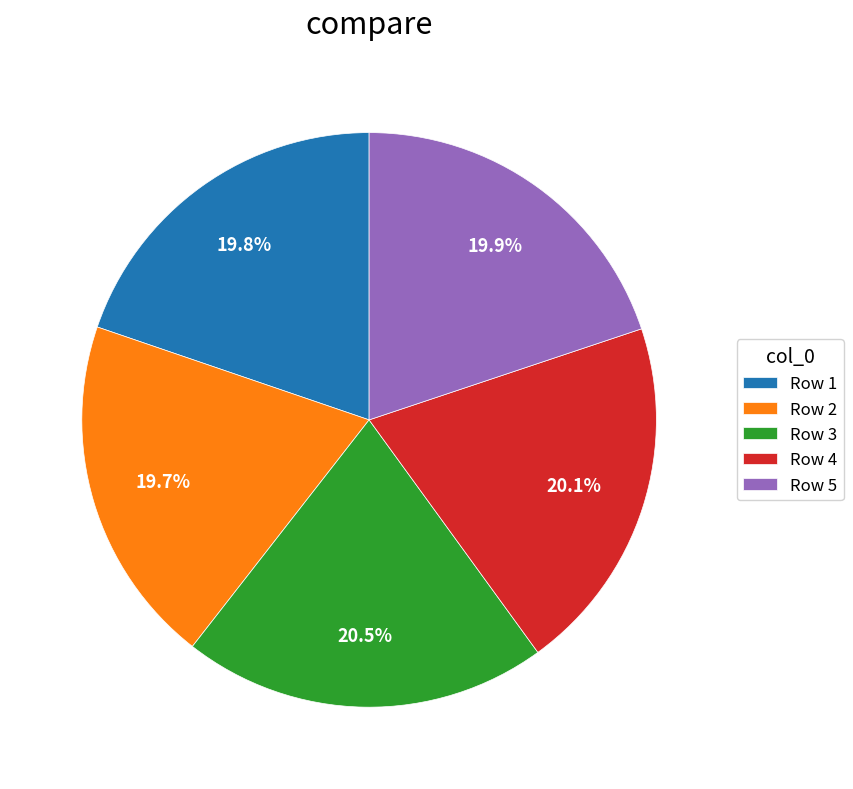

Is there any slice that represents more than half of the pie?

No